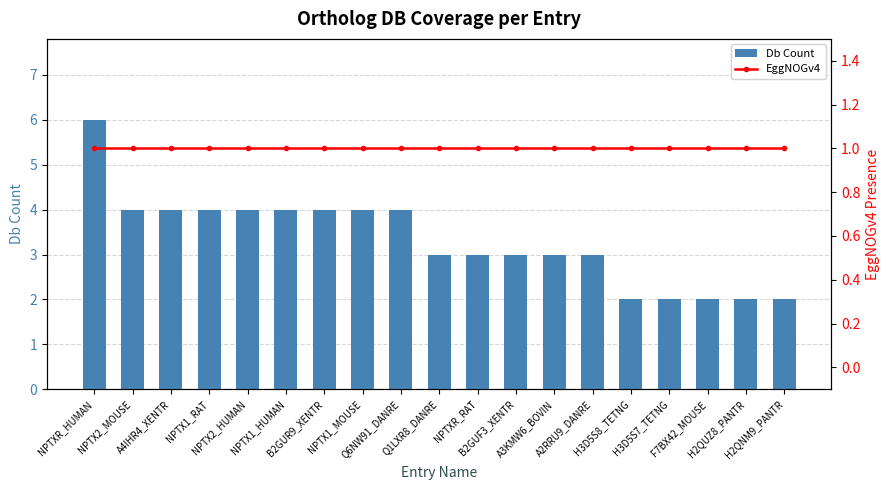

What is the total value across all series at Q6NW91_DANRE?

5